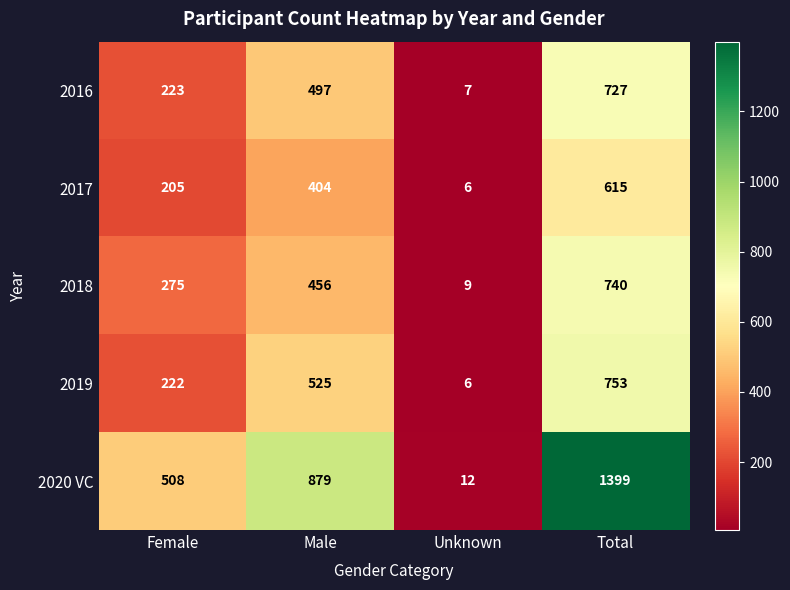

The 2018 series shows 249 at Male. True or false?

False